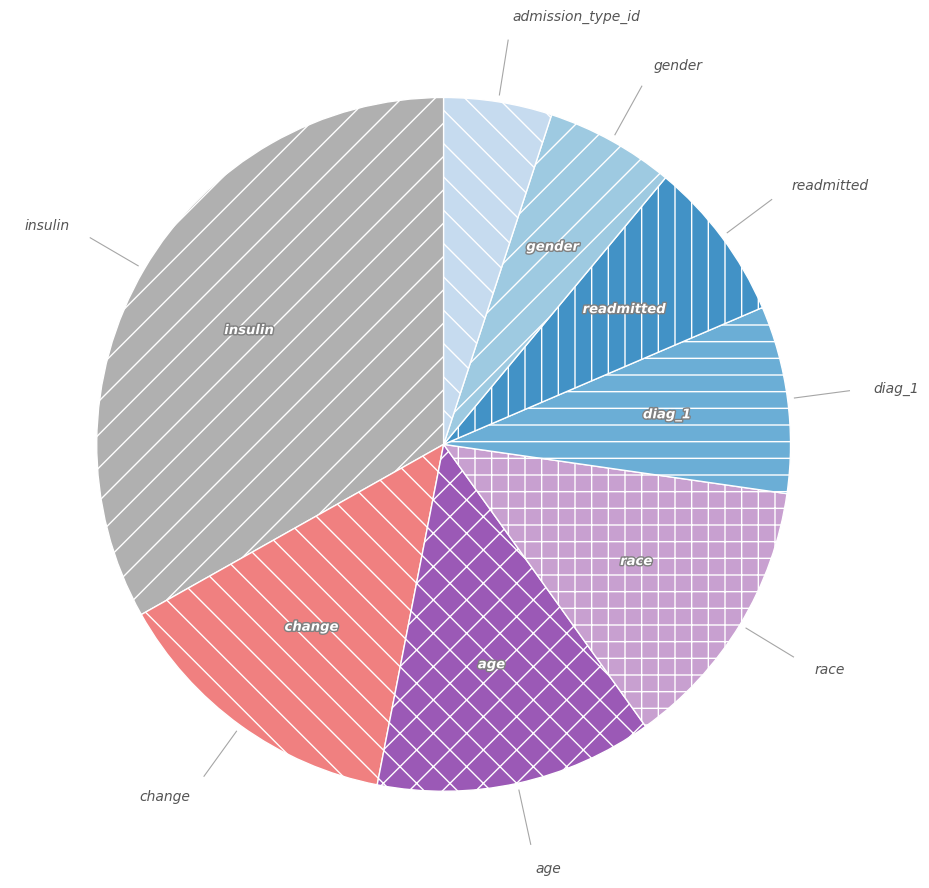

Count the number of slices in the pie.

8